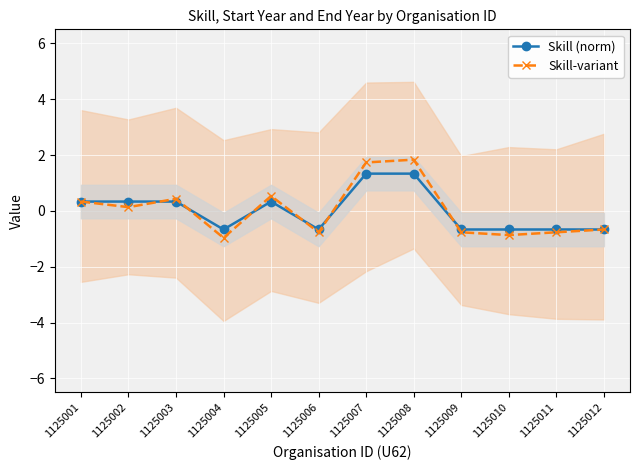

Rank the series by their maximum value, from lowest to highest.

Skill (norm), Skill-variant